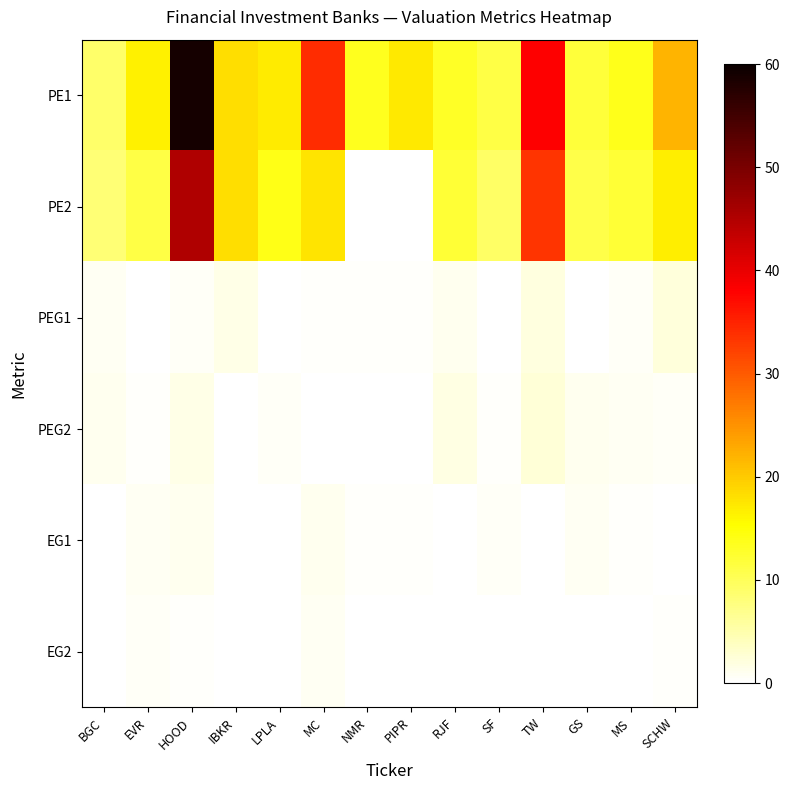

Which series has the largest total across all categories?

PE1